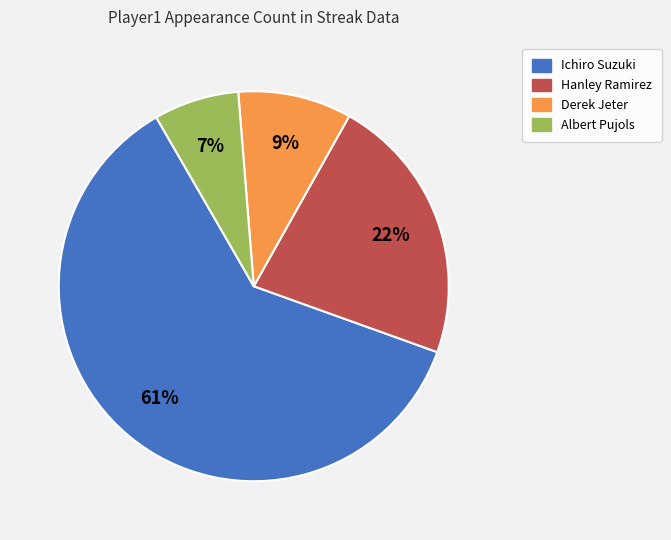

What is the largest slice in the pie chart?

Ichiro Suzuki